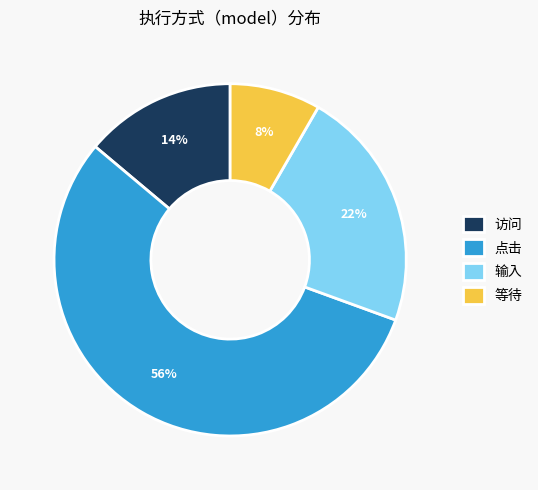

True or false: 点击 accounts for 56% of the total.

True